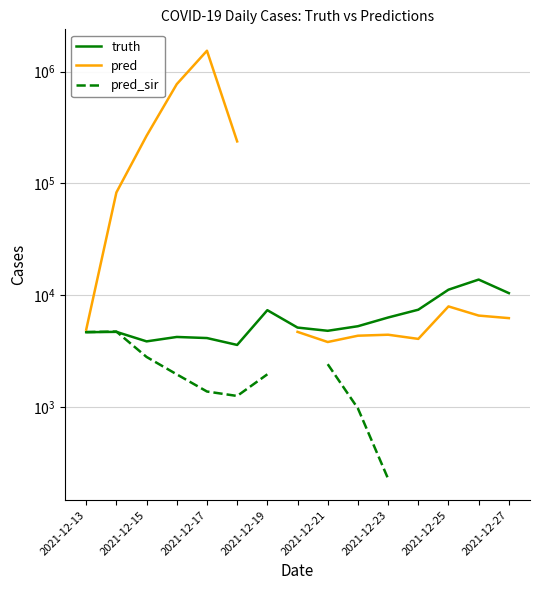

Rank the series by their maximum value, from highest to lowest.

pred, truth, pred_sir